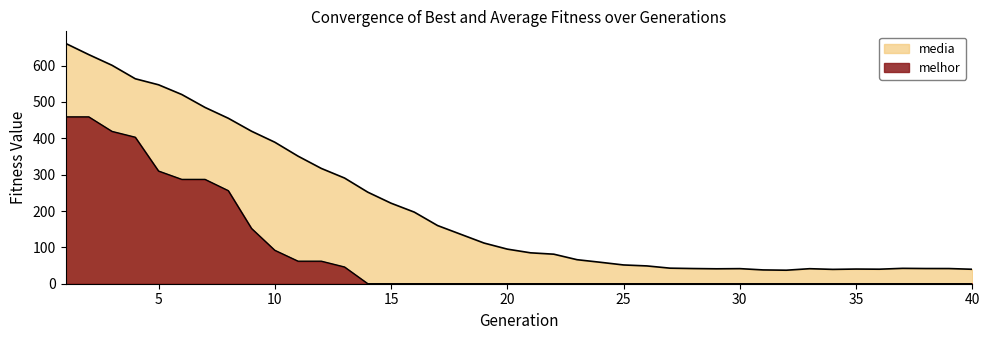

Which has a higher value, 30 or 34?

30